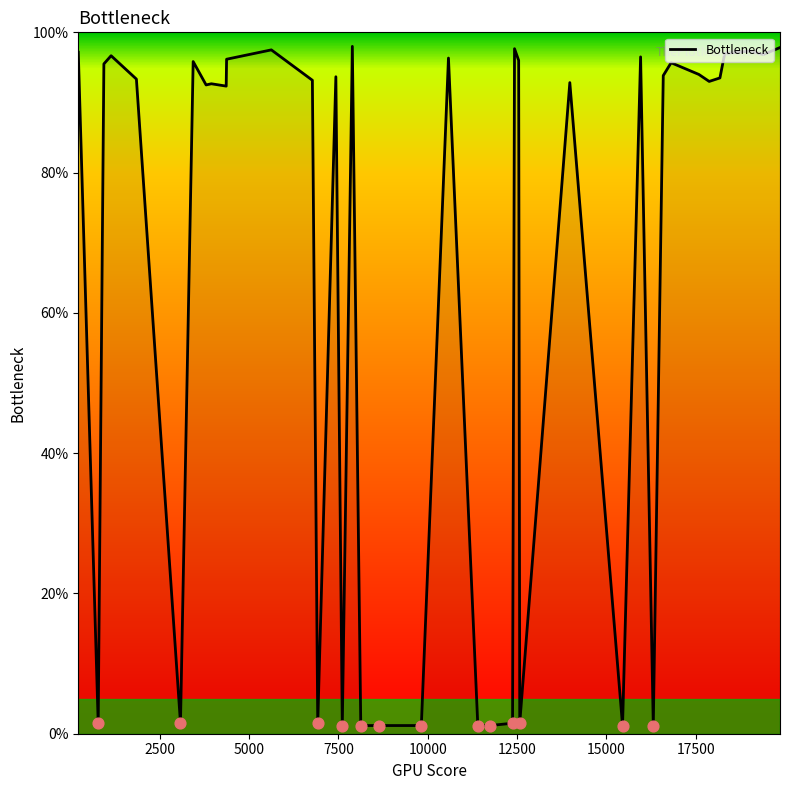

What is the difference between the maximum and minimum values?

96.8